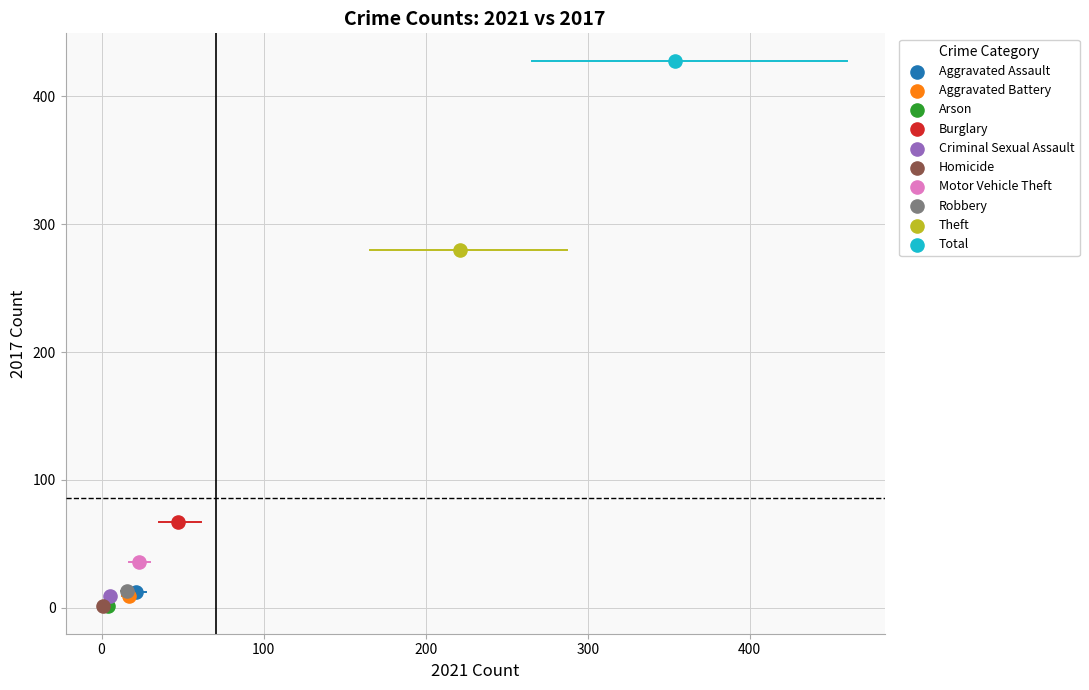

What are all the series names shown in the legend?

Aggravated Assault, Aggravated Battery, Arson, Burglary, Criminal Sexual Assault, Homicide, Motor Vehicle Theft, Robbery, Theft, Total